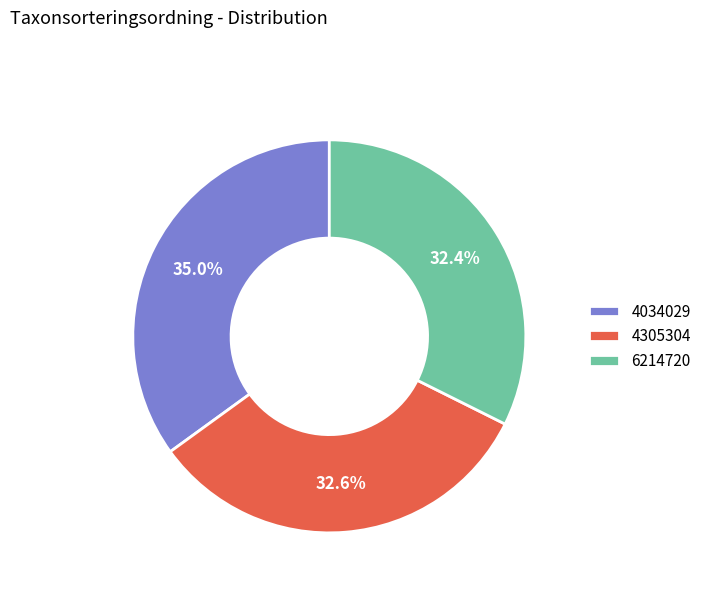

Which slice is the largest?

4034029